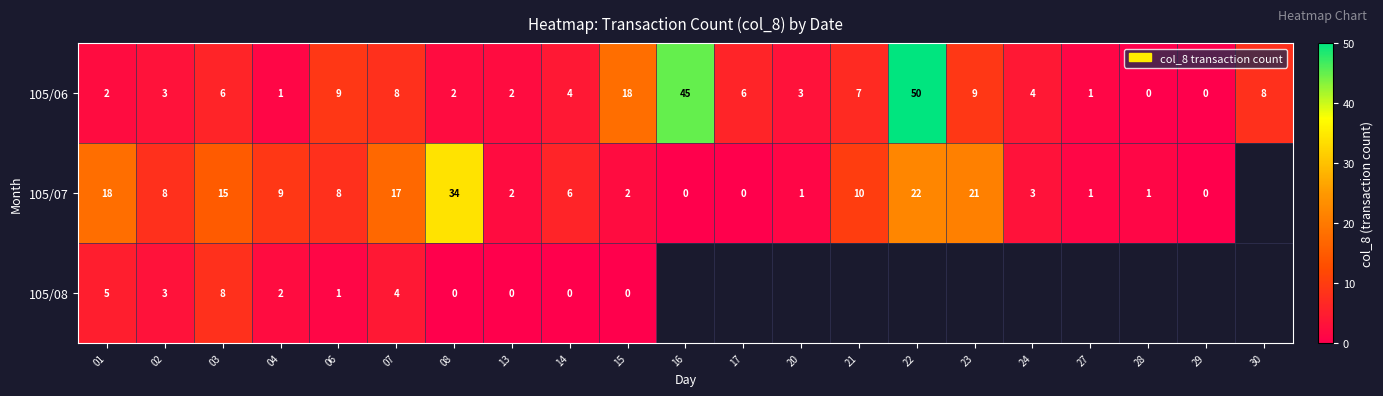

Count the number of categories in the chart.

21